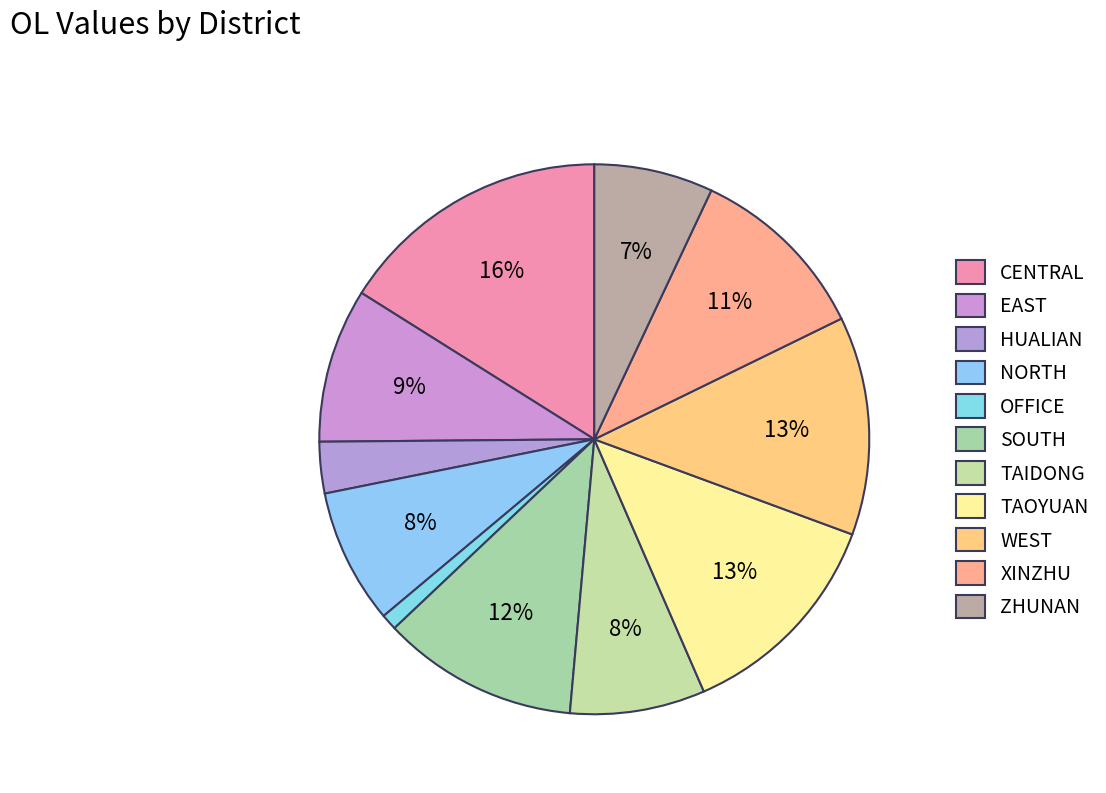

What percentage is NOT represented by NORTH?

92.1%